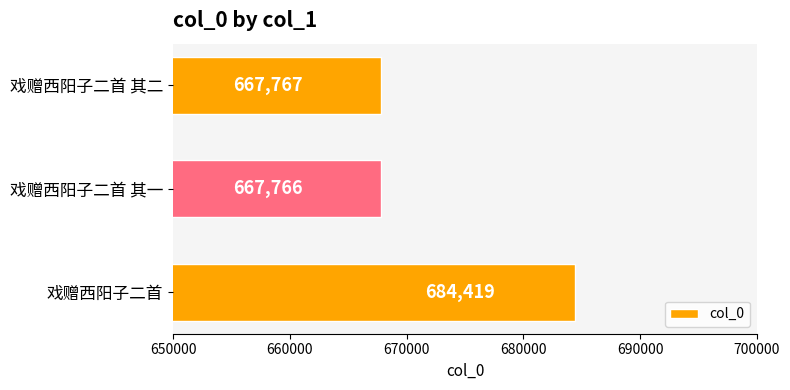

Which category has the lowest value across all series?

戏赠西阳子二首 其一